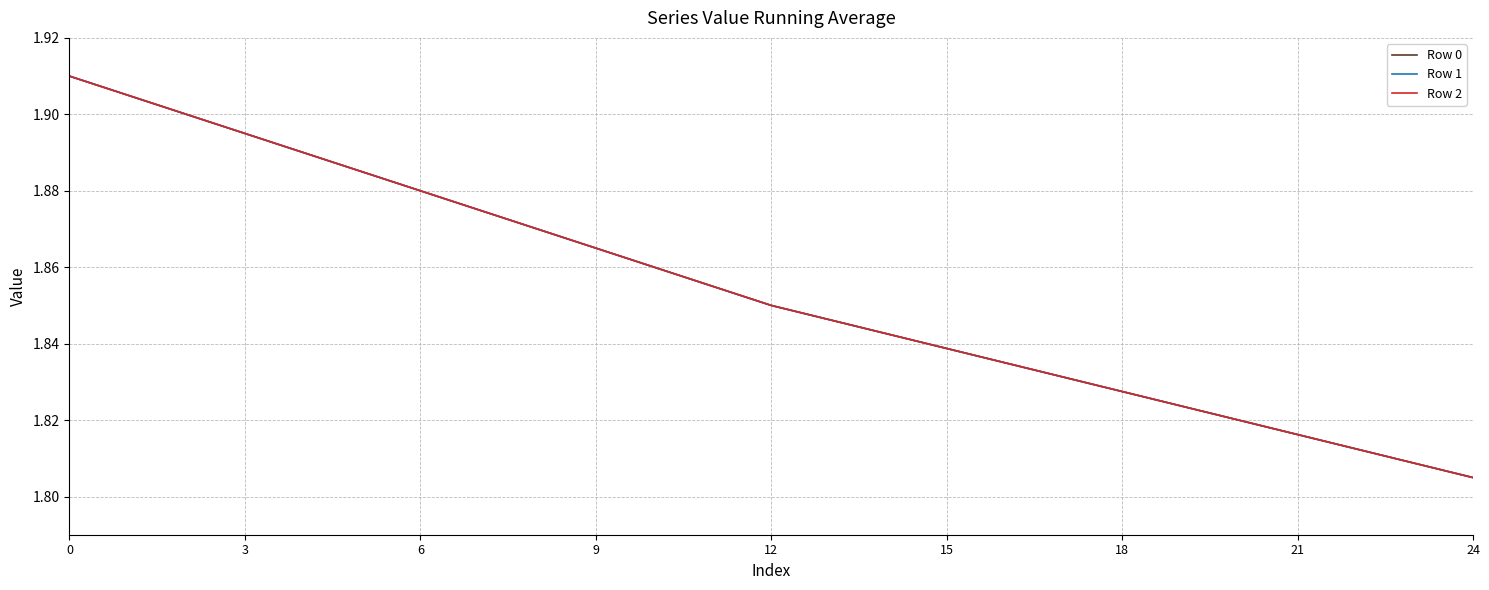

What is the value of the Row 1 point at the 3rd from the left?

1.9